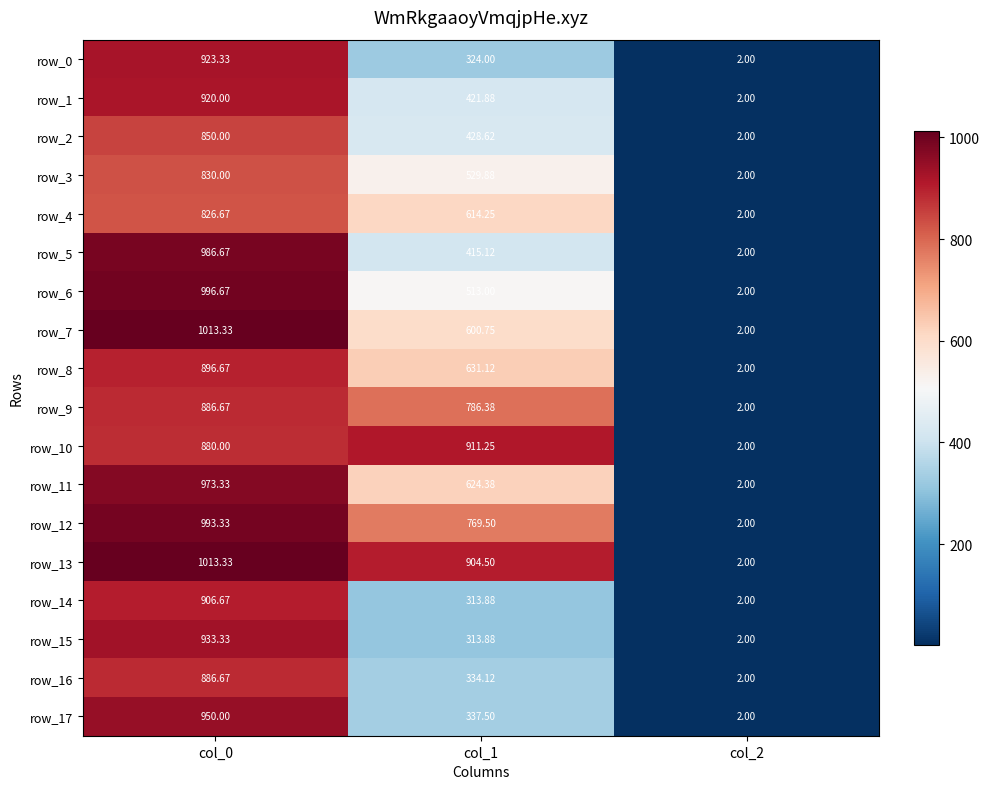

Read the row_8 value at col_0.

896.7